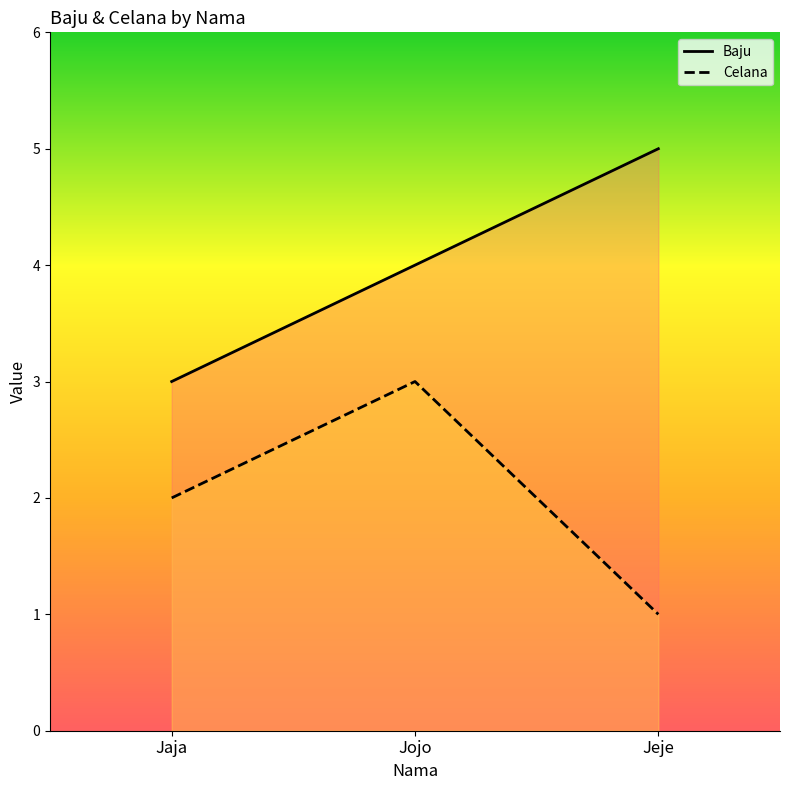

Reading left to right, list all the values displayed in this chart.

Baju: 3	4	5
Celana: 2	3	1